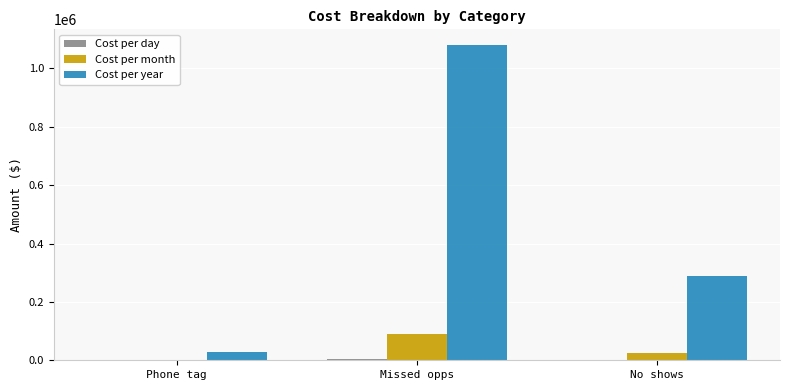

The Cost per year series shows 288000.0 at No shows. True or false?

True